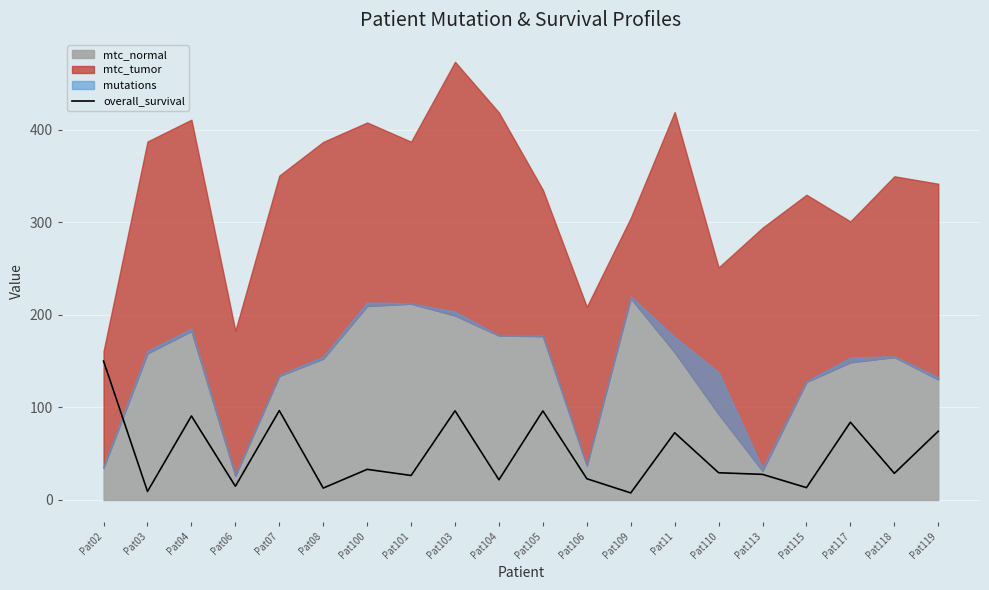

Is it true that overall_survival equals 7.6 at Pat109?

True